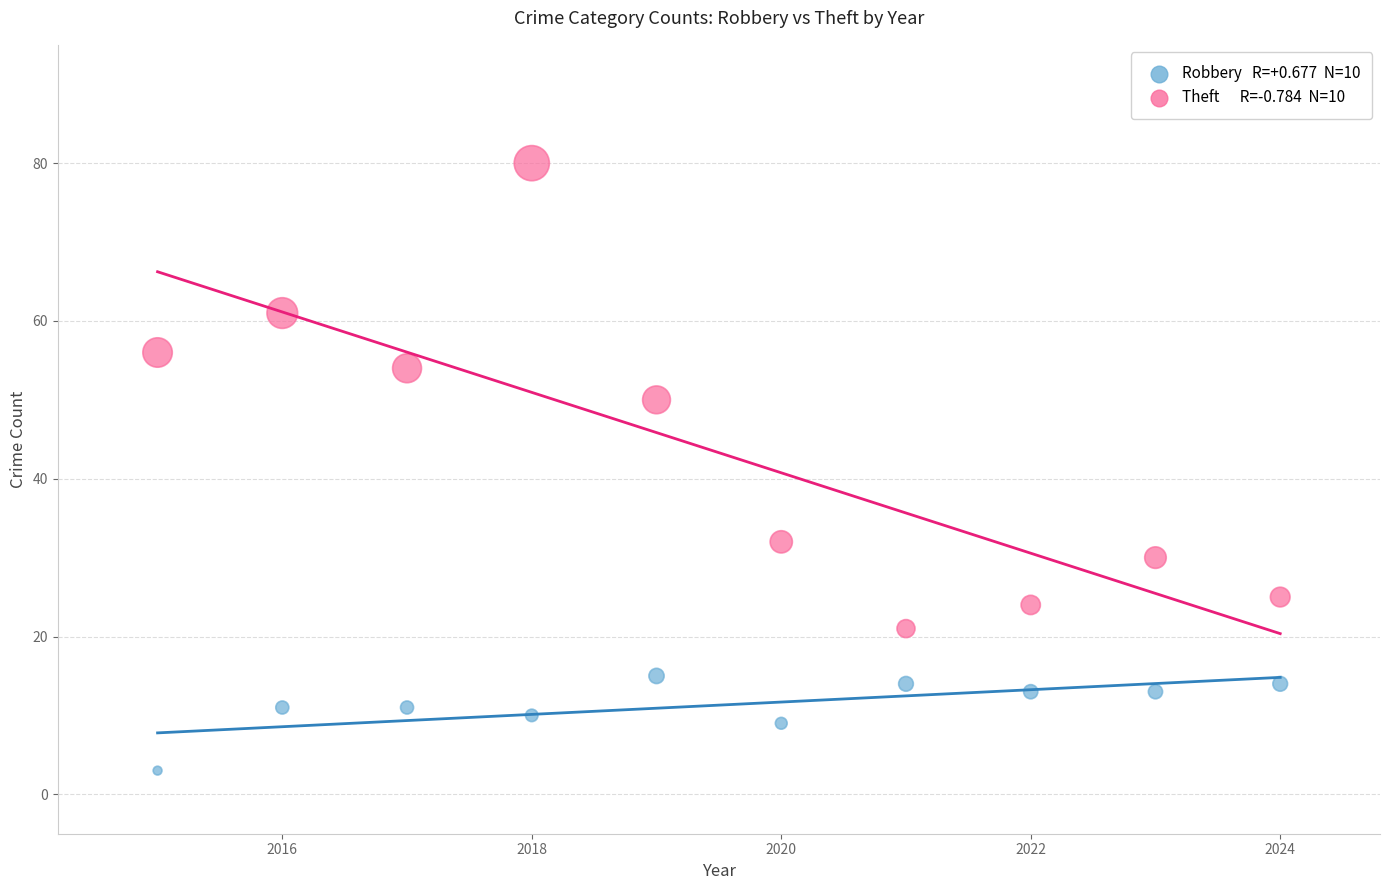

Across all data points, what is the range of X values (max minus min)?

9